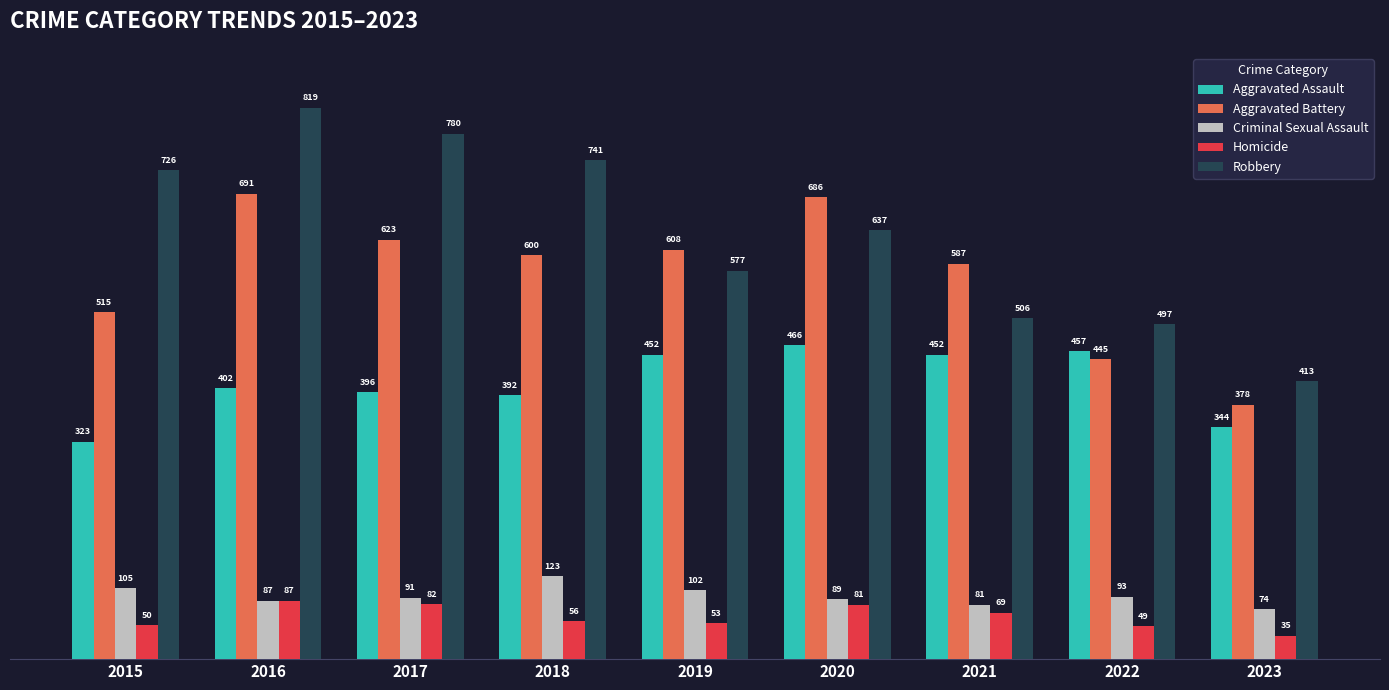

How many bars are there in total?

45